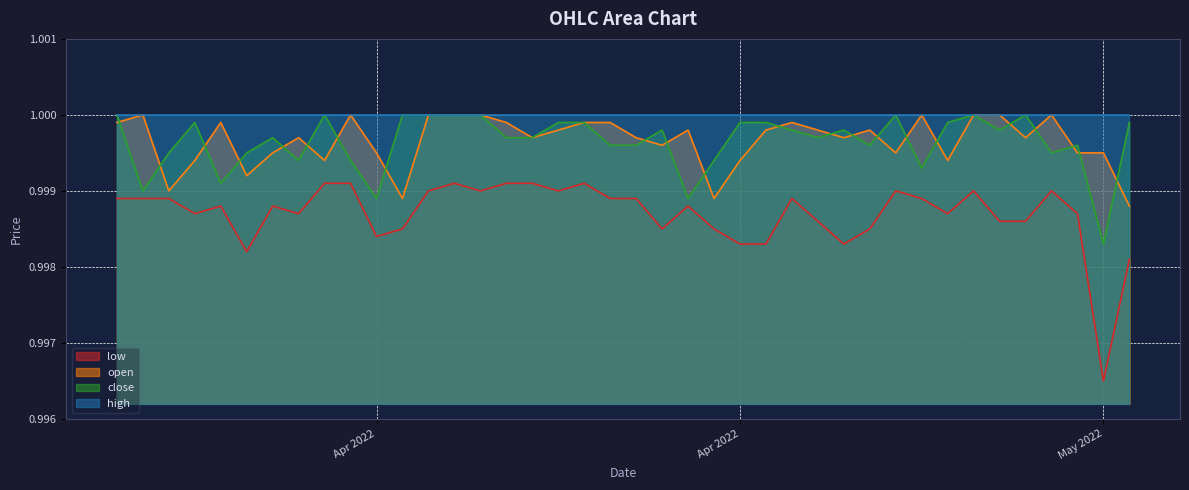

What is the greatest value displayed?

1.0